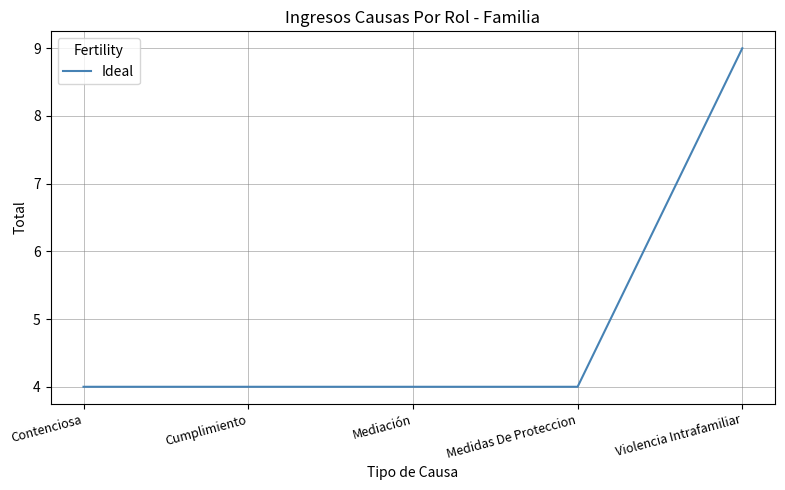

What is the minimum value shown in the chart?

4